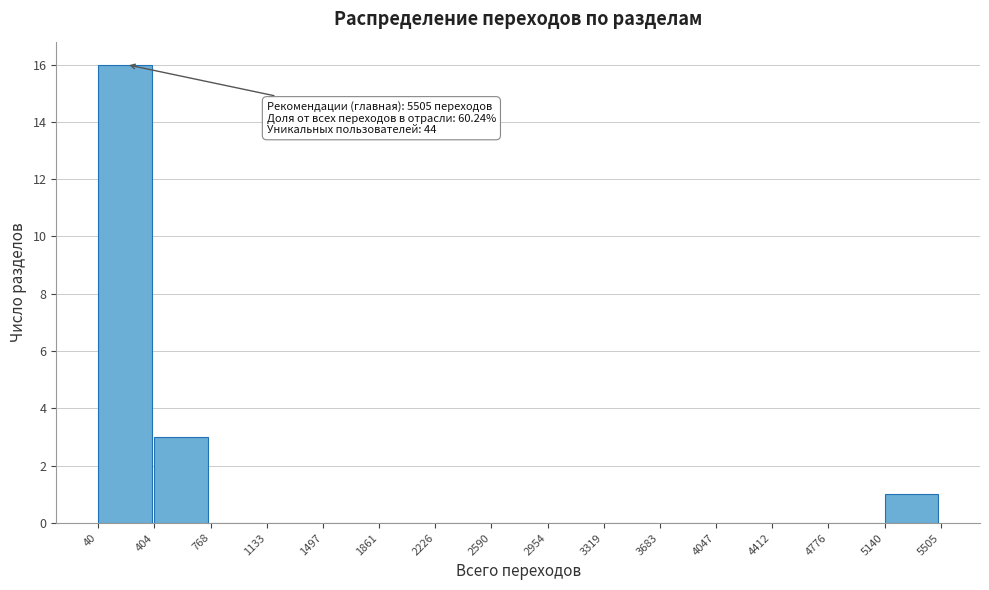

Over which range of the x-axis is the bar tallest?

40 to 404